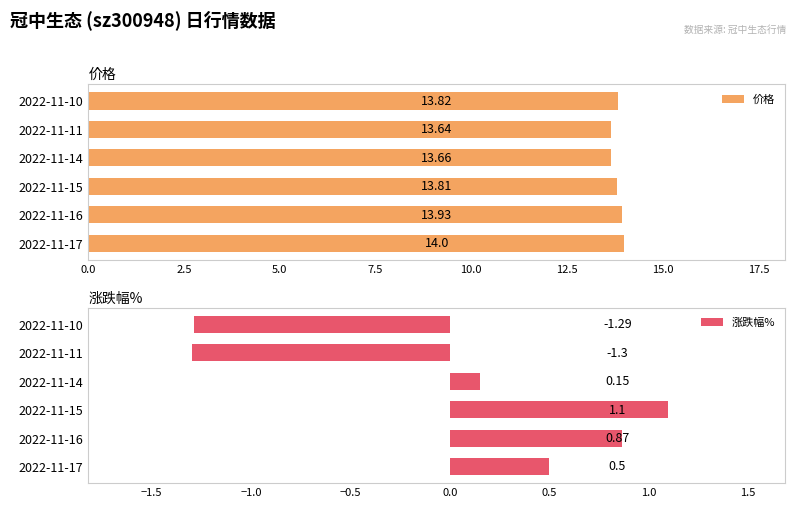

True or false: 价格 has a value of 20.3 at 2022-11-14.

False